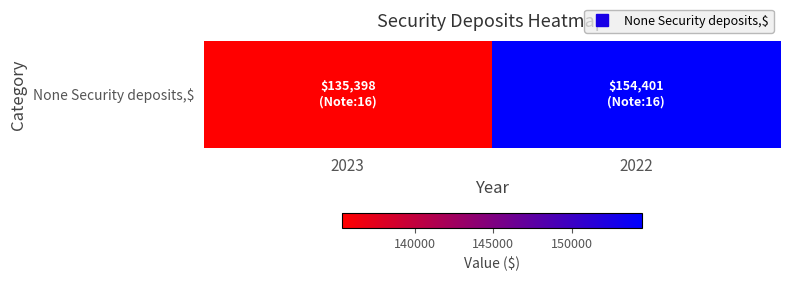

How many values are between 135398 and 154401?

2